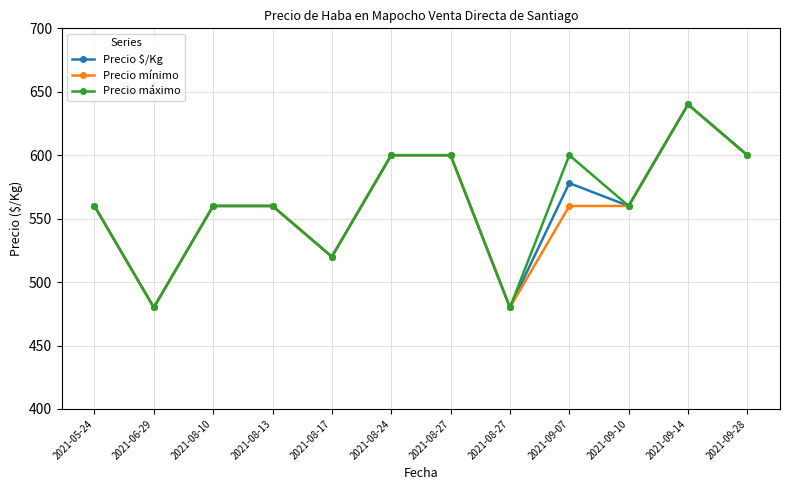

Is this an area chart (filled region under the line)?

No